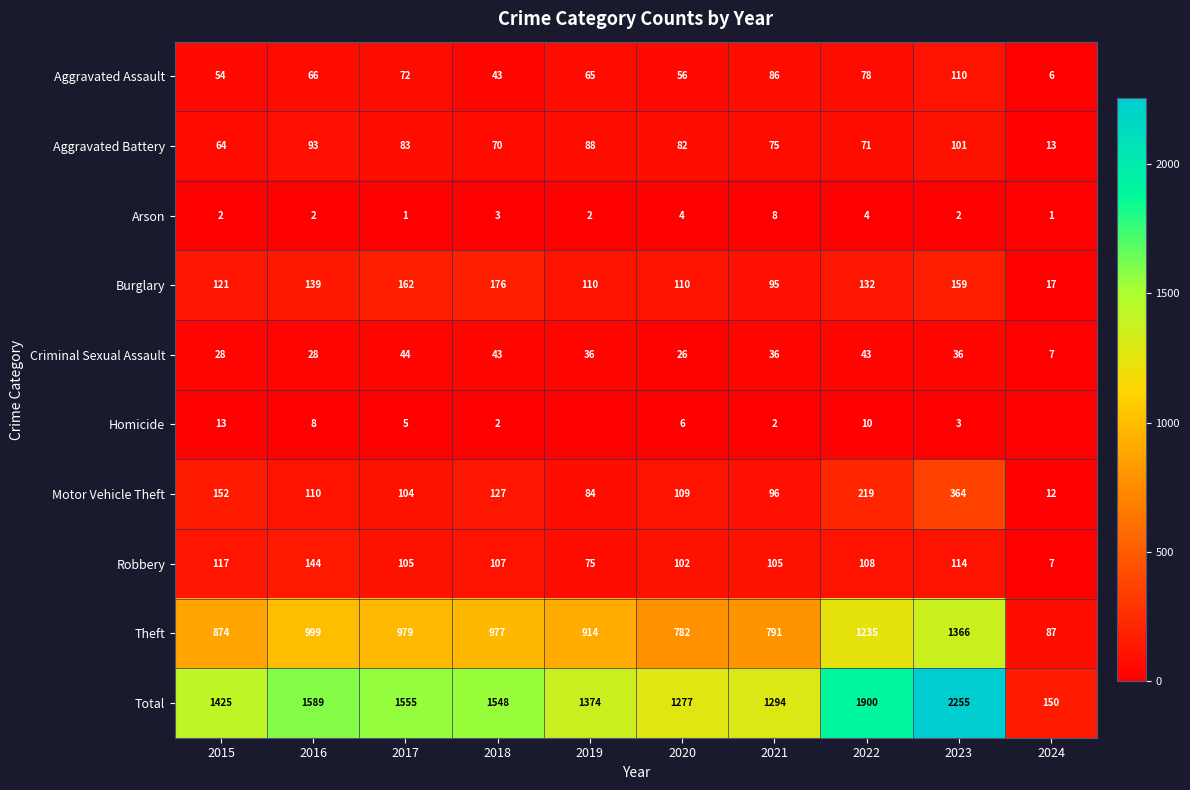

Is the value of Burglary at 2017 greater than the value of Theft at 2022?

No